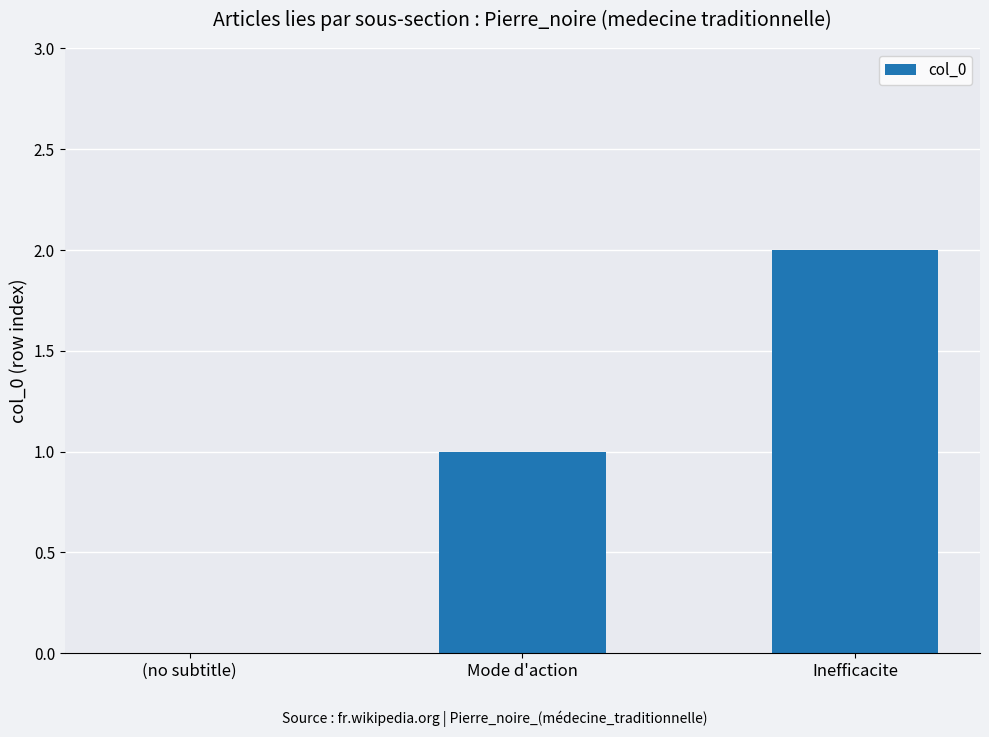

Which label corresponds to the largest value in the chart?

Inefficacite